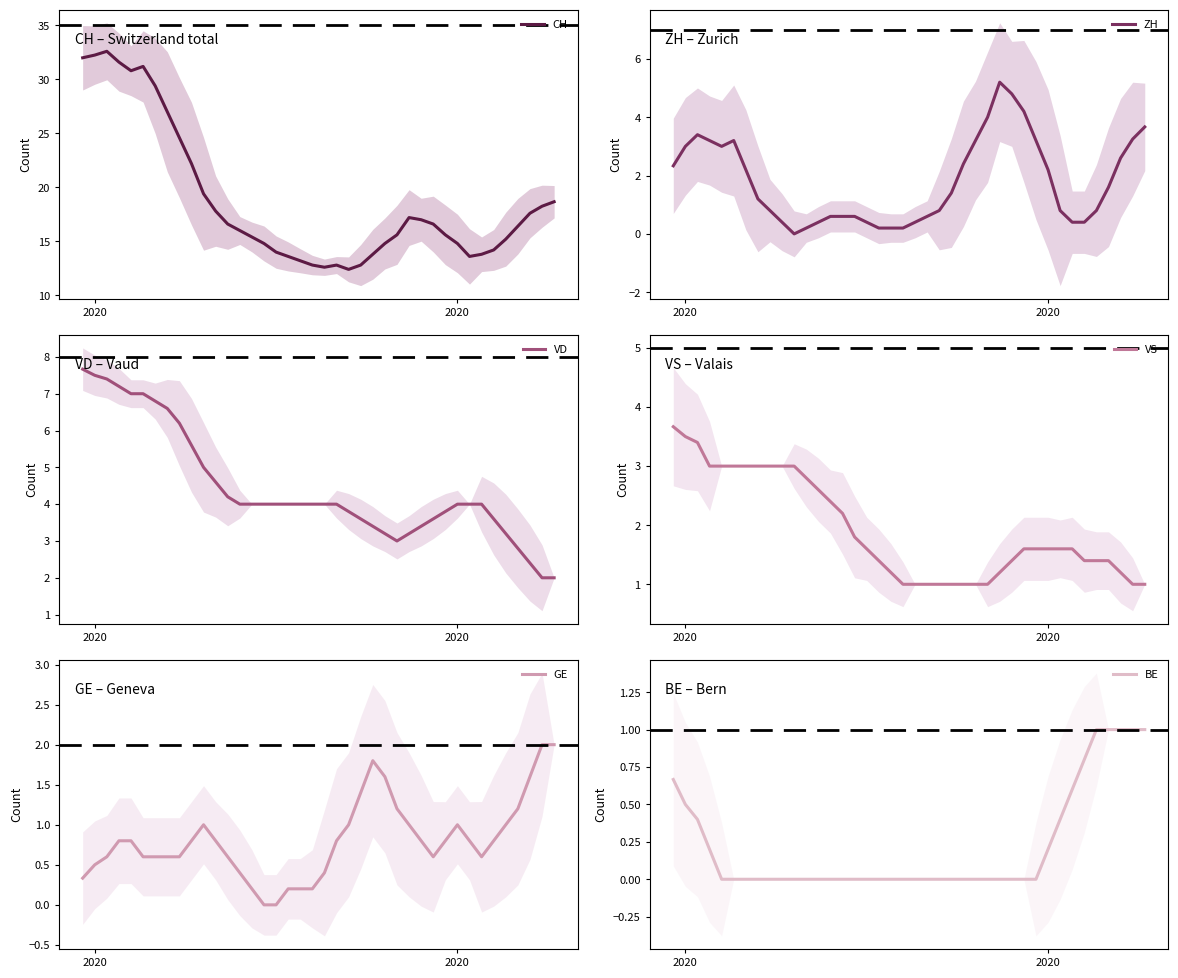

True or false: CH has more than 0 points higher than both neighbors.

True